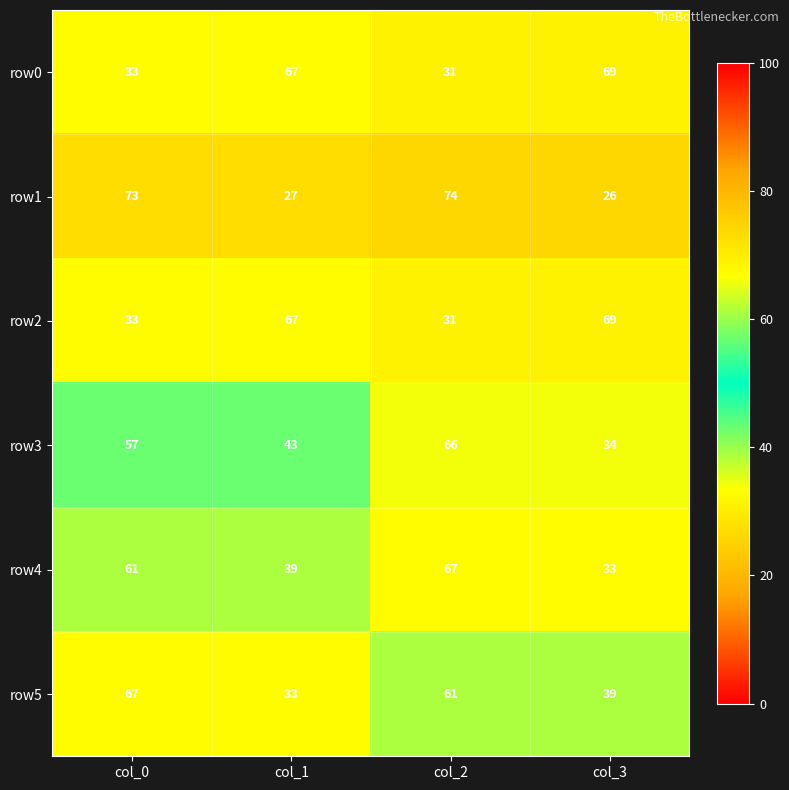

Reading left to right, list all the values displayed in this chart.

row0: 33	67	31	69
row1: 73	27	74	26
row2: 33	67	31	69
row3: 57	43	66	34
row4: 61	39	67	33
row5: 67	33	61	39